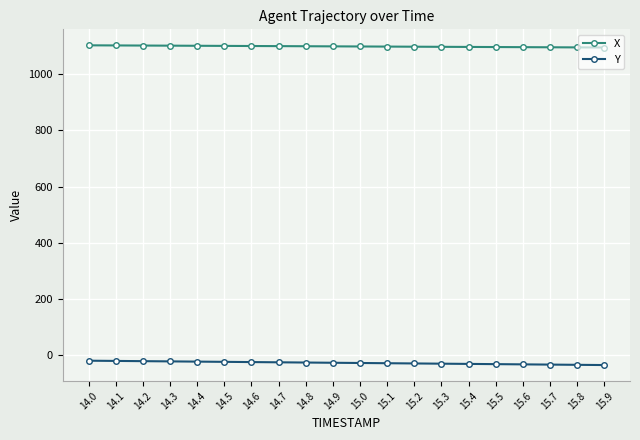

What is the total value across all series at 15.1?

1070.6